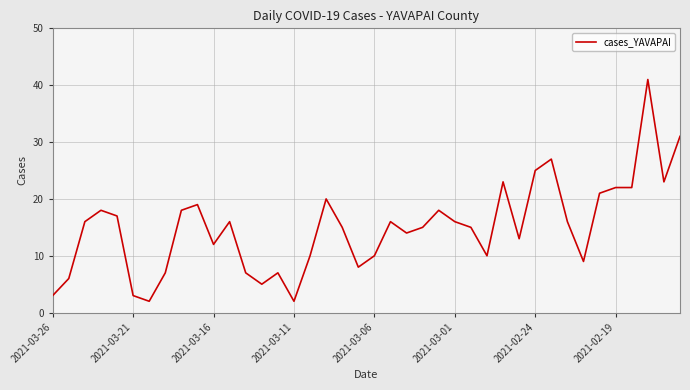

What is the greatest value displayed?

41